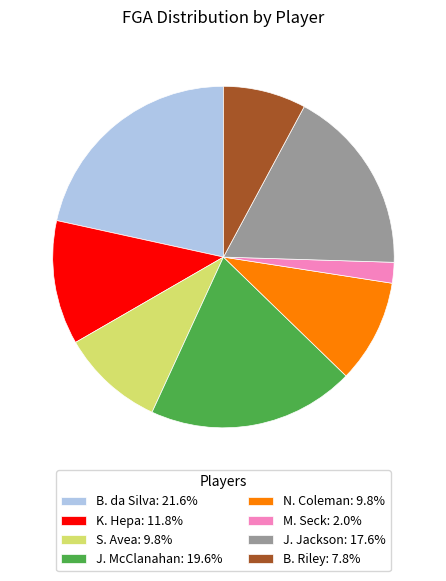

Between B. Riley and S. Avea, which is larger?

S. Avea